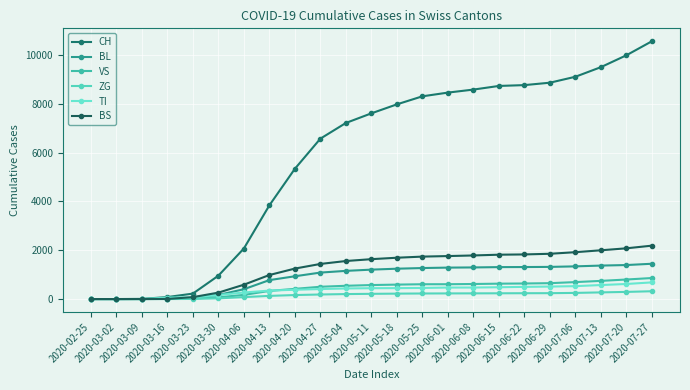

Reading right to left, transcribe all the data shown in this chart.

CH: 10569	9994	9507	9113	8869	8770	8736	8587	8463	8311	7981	7613	7218	6575	5340	3841	2072	957	223	82	5	0	0
BL: 1447	1394	1372	1340	1318	1312	1309	1296	1289	1271	1244	1206	1155	1085	934	776	403	167	40	5	1	0	0
VS: 862	801	745	695	651	638	631	617	608	607	592	574	544	504	418	333	170	71	24	8	2	0	0
ZG: 320	293	273	252	241	239	236	233	231	228	222	214	204	187	164	130	80	29	5	0	0	0	0
TI: 683	618	574	529	512	499	484	472	471	455	448	445	434	410	381	347	269	165	71	61	0	0	0
BS: 2189	2080	1999	1921	1856	1829	1818	1787	1762	1740	1694	1635	1559	1439	1249	985	588	263	78	4	0	0	0